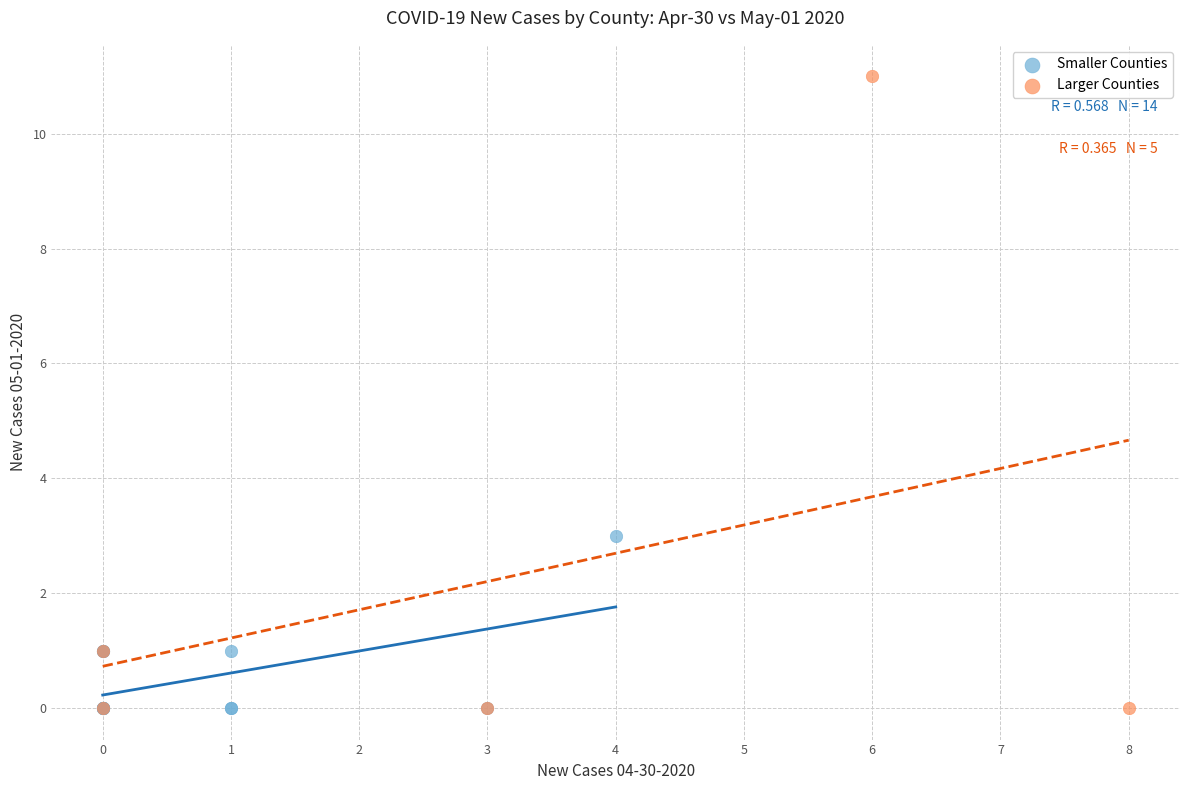

Which series reaches the maximum Y coordinate?

Larger Counties